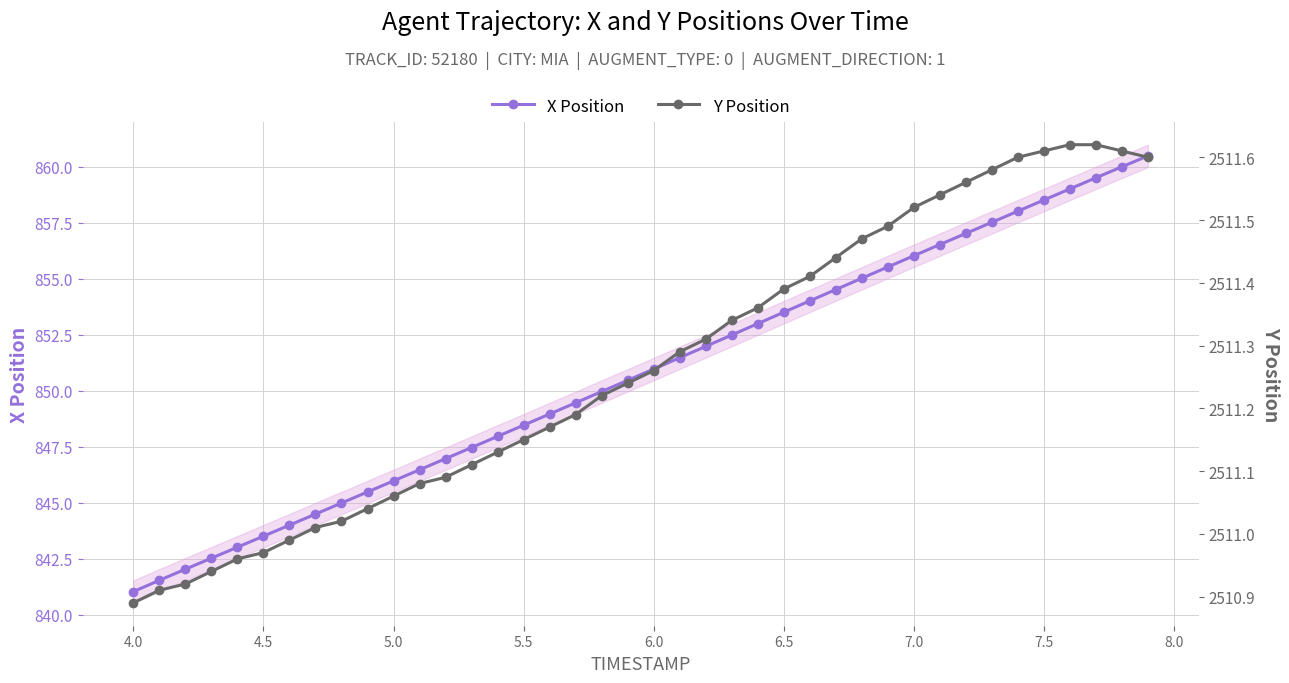

True or false: Y Position and X Position cross at least once.

False